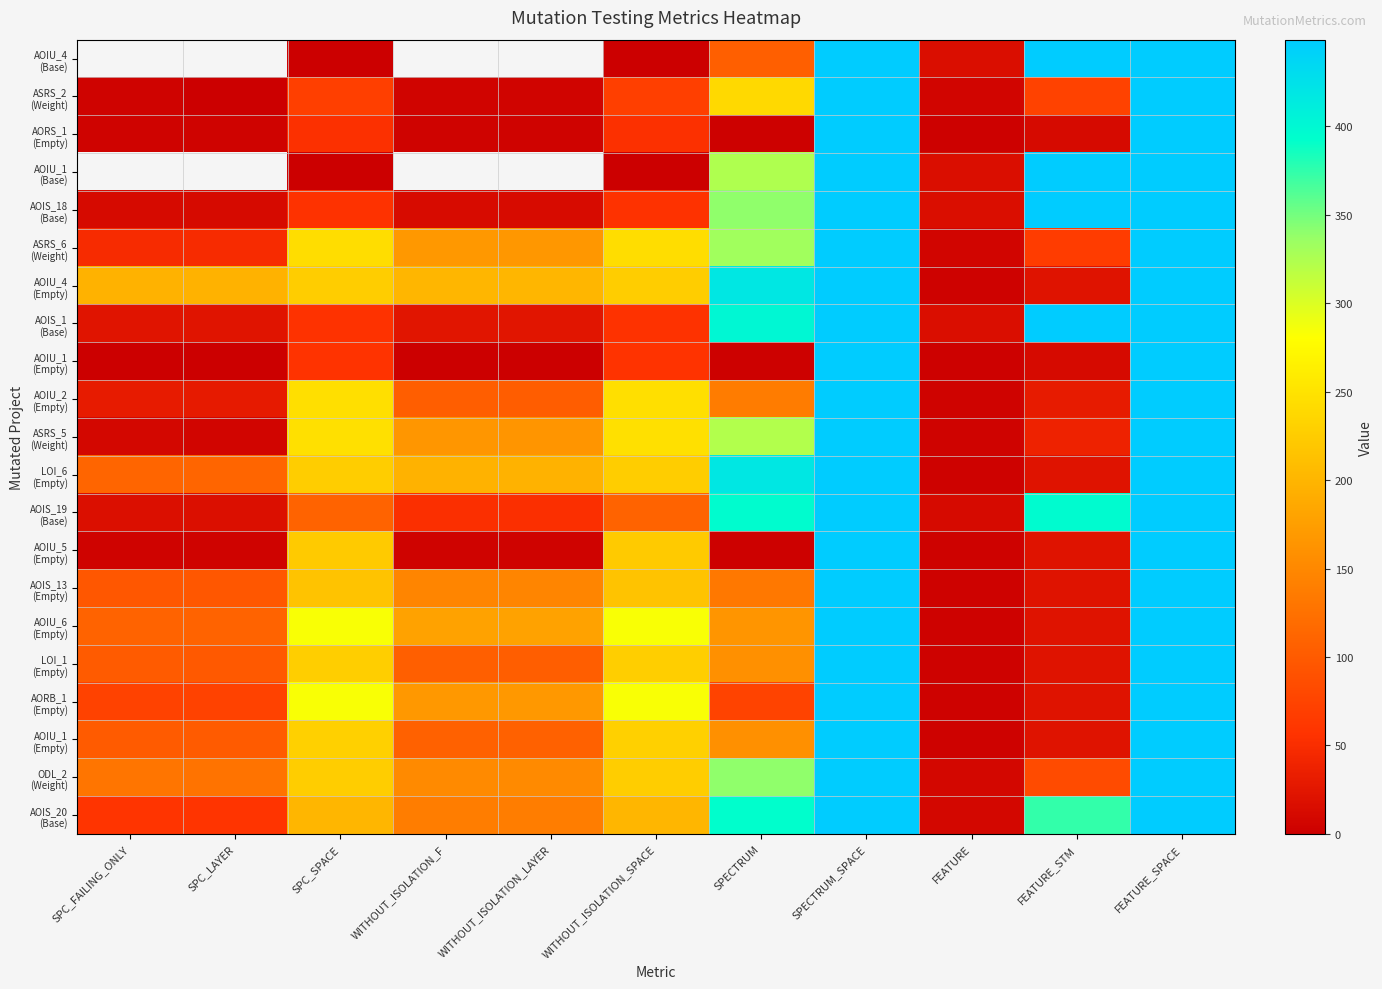

What is the difference between the highest and lowest values at FEATURE?

14.0